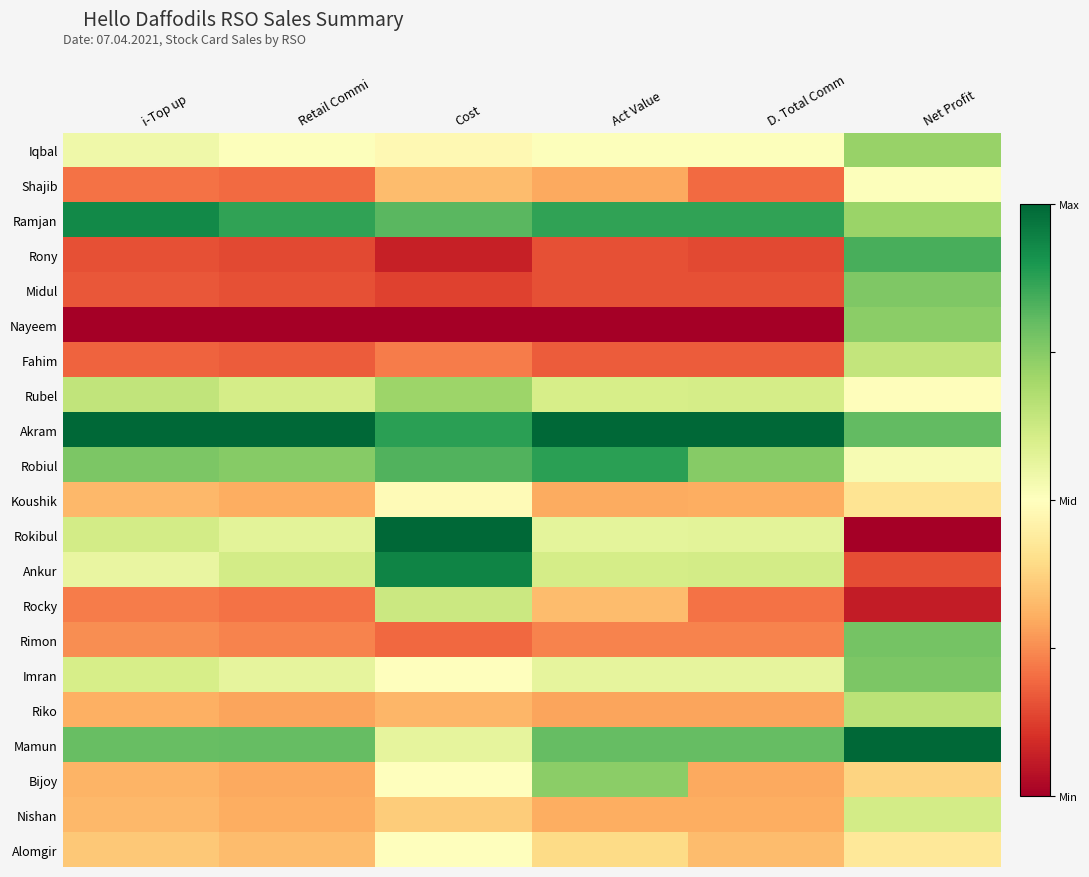

Reading left to right, what are all the values shown in this chart?

Iqbal: i-Top up=0.5	Retail Commi=0.5	Cost=0.5	Act Value=0.5	D. Total Comm=0.5	Net Profit=0.7
Shajib: i-Top up=0.2	Retail Commi=0.2	Cost=0.3	Act Value=0.3	D. Total Comm=0.2	Net Profit=0.5
Ramjan: i-Top up=0.9	Retail Commi=0.9	Cost=0.8	Act Value=0.9	D. Total Comm=0.9	Net Profit=0.7
Rony: i-Top up=0.2	Retail Commi=0.1	Cost=0.1	Act Value=0.2	D. Total Comm=0.1	Net Profit=0.8
Midul: i-Top up=0.2	Retail Commi=0.2	Cost=0.1	Act Value=0.2	D. Total Comm=0.2	Net Profit=0.8
Nayeem: i-Top up=0.0	Retail Commi=0.0	Cost=0.0	Act Value=0.0	D. Total Comm=0.0	Net Profit=0.7
Fahim: i-Top up=0.2	Retail Commi=0.2	Cost=0.2	Act Value=0.2	D. Total Comm=0.2	Net Profit=0.6
Rubel: i-Top up=0.6	Retail Commi=0.6	Cost=0.7	Act Value=0.6	D. Total Comm=0.6	Net Profit=0.5
Akram: i-Top up=1.0	Retail Commi=1.0	Cost=0.9	Act Value=1.0	D. Total Comm=1.0	Net Profit=0.8
Robiul: i-Top up=0.8	Retail Commi=0.7	Cost=0.8	Act Value=0.9	D. Total Comm=0.7	Net Profit=0.5
Koushik: i-Top up=0.3	Retail Commi=0.3	Cost=0.5	Act Value=0.3	D. Total Comm=0.3	Net Profit=0.4
Rokibul: i-Top up=0.6	Retail Commi=0.6	Cost=1.0	Act Value=0.6	D. Total Comm=0.6	Net Profit=0.0
Ankur: i-Top up=0.6	Retail Commi=0.6	Cost=0.9	Act Value=0.6	D. Total Comm=0.6	Net Profit=0.2
Rocky: i-Top up=0.2	Retail Commi=0.2	Cost=0.6	Act Value=0.3	D. Total Comm=0.2	Net Profit=0.1
Rimon: i-Top up=0.3	Retail Commi=0.2	Cost=0.2	Act Value=0.2	D. Total Comm=0.2	Net Profit=0.8
Imran: i-Top up=0.6	Retail Commi=0.6	Cost=0.5	Act Value=0.6	D. Total Comm=0.6	Net Profit=0.8
Riko: i-Top up=0.3	Retail Commi=0.3	Cost=0.3	Act Value=0.3	D. Total Comm=0.3	Net Profit=0.7
Mamun: i-Top up=0.8	Retail Commi=0.8	Cost=0.6	Act Value=0.8	D. Total Comm=0.8	Net Profit=1.0
Bijoy: i-Top up=0.3	Retail Commi=0.3	Cost=0.5	Act Value=0.7	D. Total Comm=0.3	Net Profit=0.4
Nishan: i-Top up=0.3	Retail Commi=0.3	Cost=0.4	Act Value=0.3	D. Total Comm=0.3	Net Profit=0.6
Alomgir: i-Top up=0.4	Retail Commi=0.3	Cost=0.5	Act Value=0.4	D. Total Comm=0.3	Net Profit=0.4